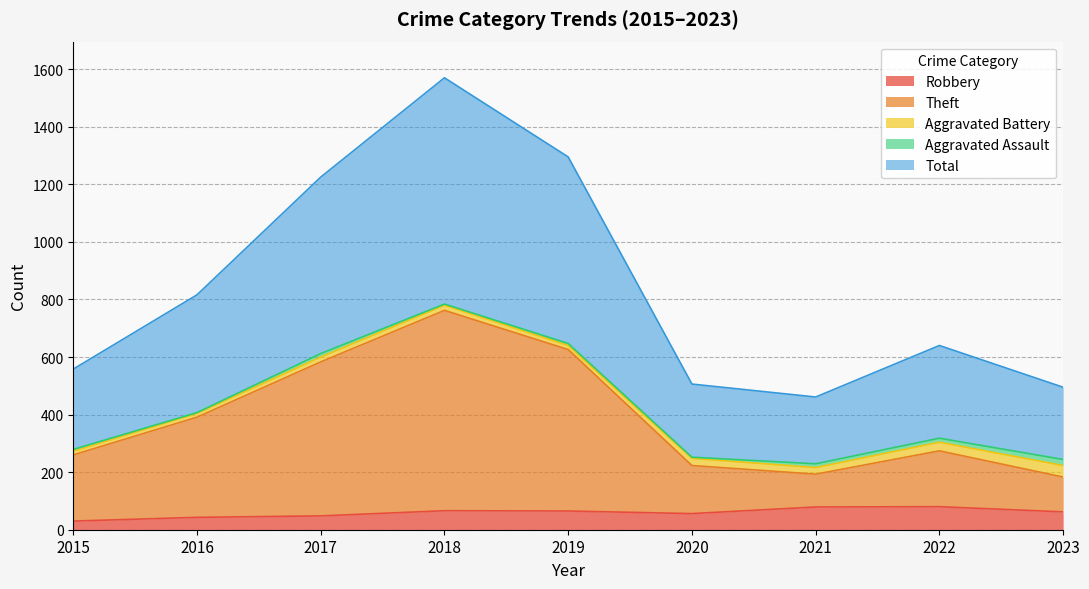

Does the chart have visible grid lines?

Yes